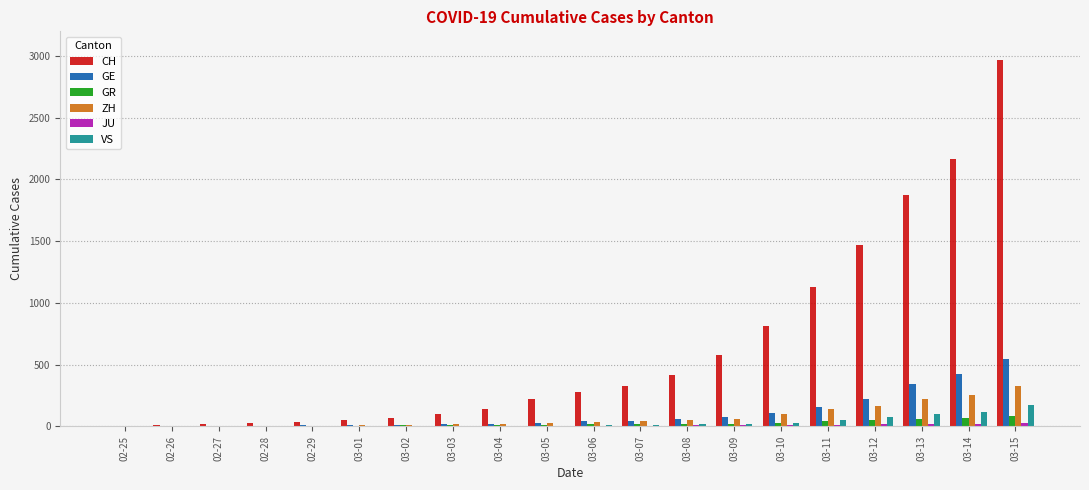

At which category is the sum across all series the highest?

03-15